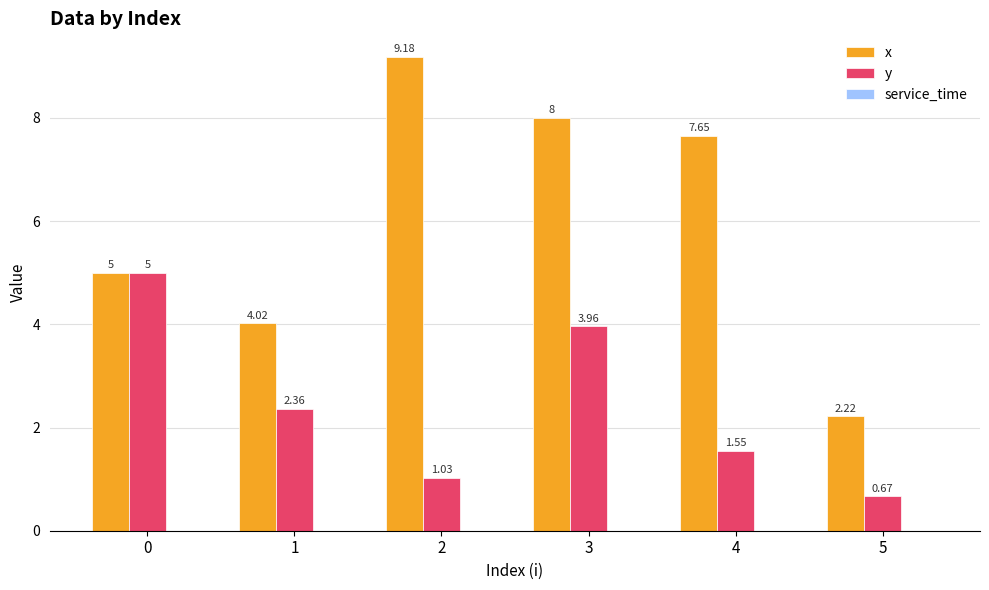

Which series has the largest range (max minus min)?

x